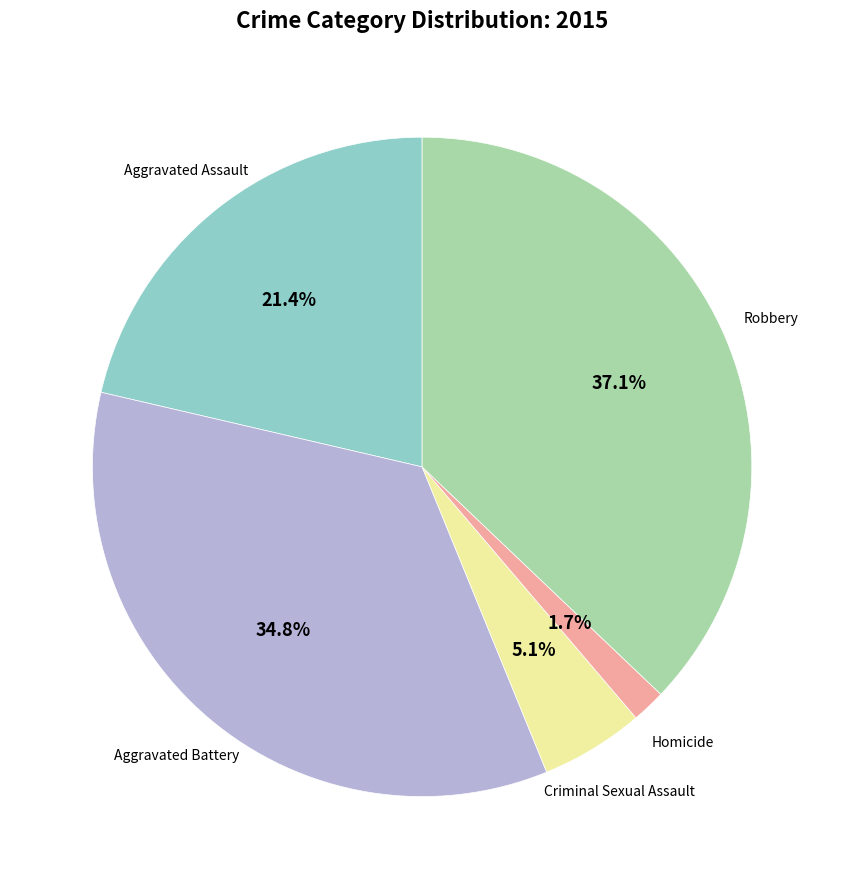

Is there a majority slice in this chart?

No